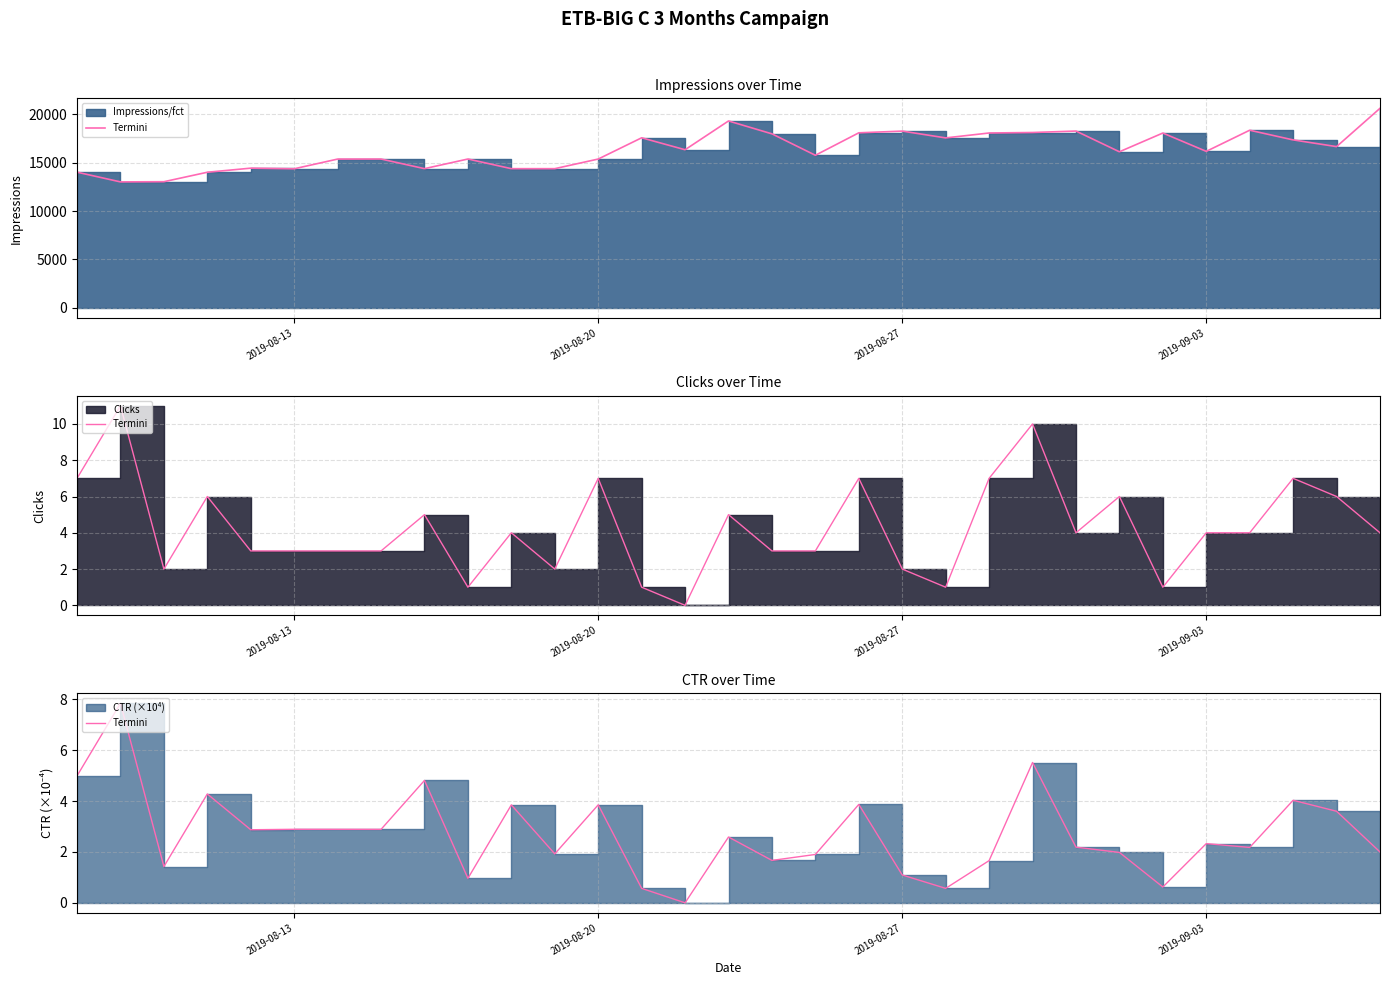

What is the difference between the maximum and second lowest values?

7.3